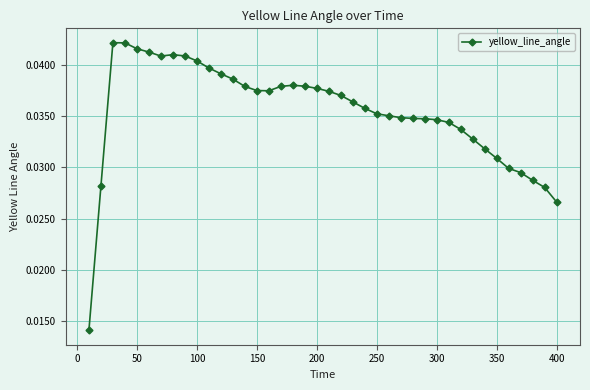

Count the number of data series in this chart.

1